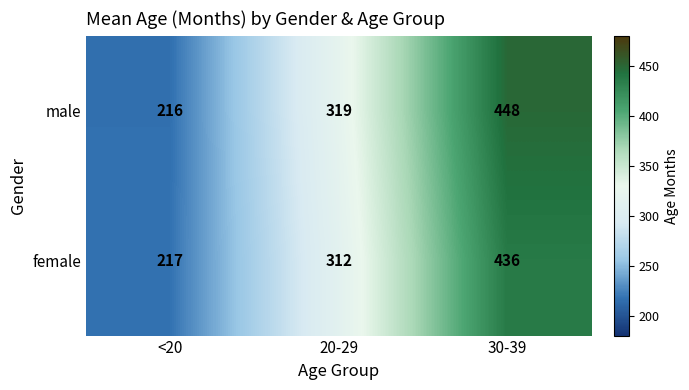

Rank the series by their maximum value, from lowest to highest.

female, male